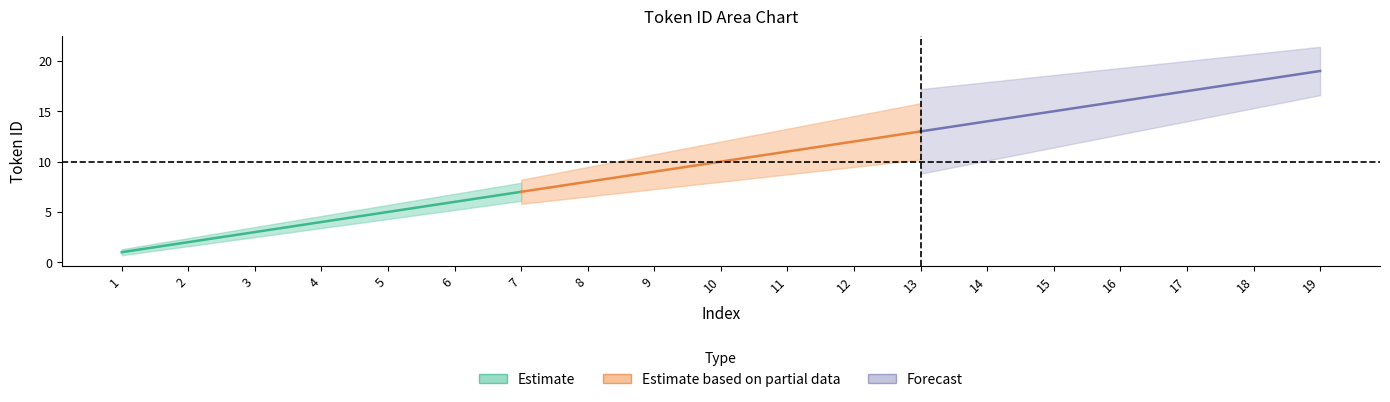

Is the value of upper at 17 greater than the value of lower at 6?

Yes